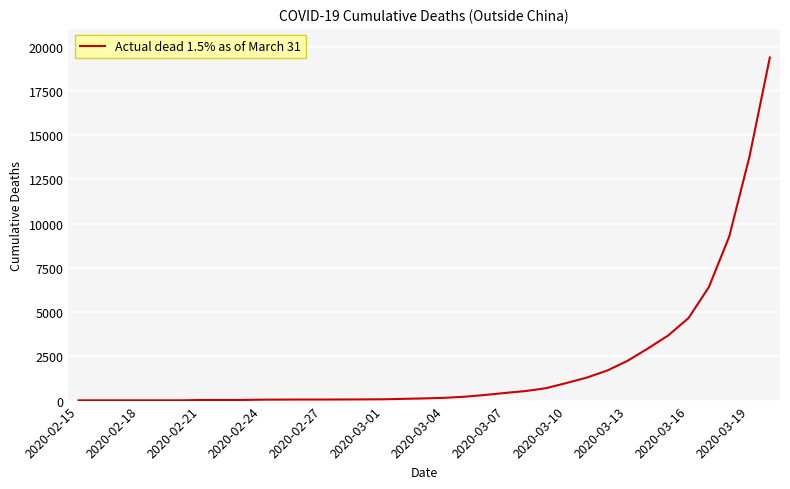

What is the greatest value displayed?

19383